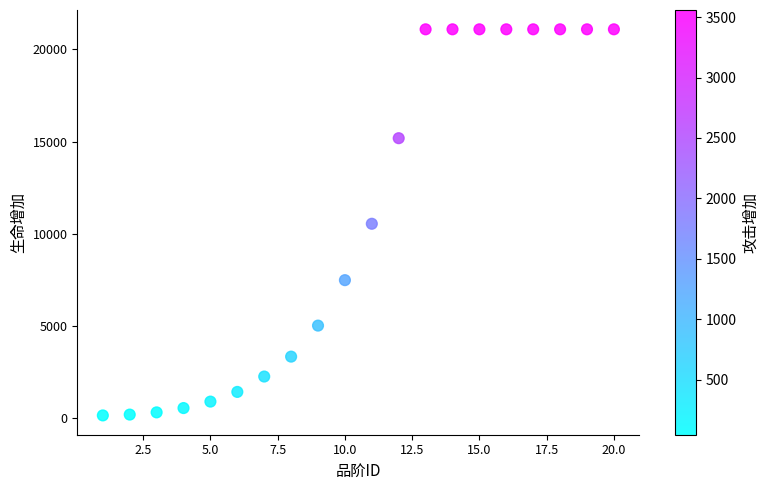

What is the range of Y values (max minus min)?

20932